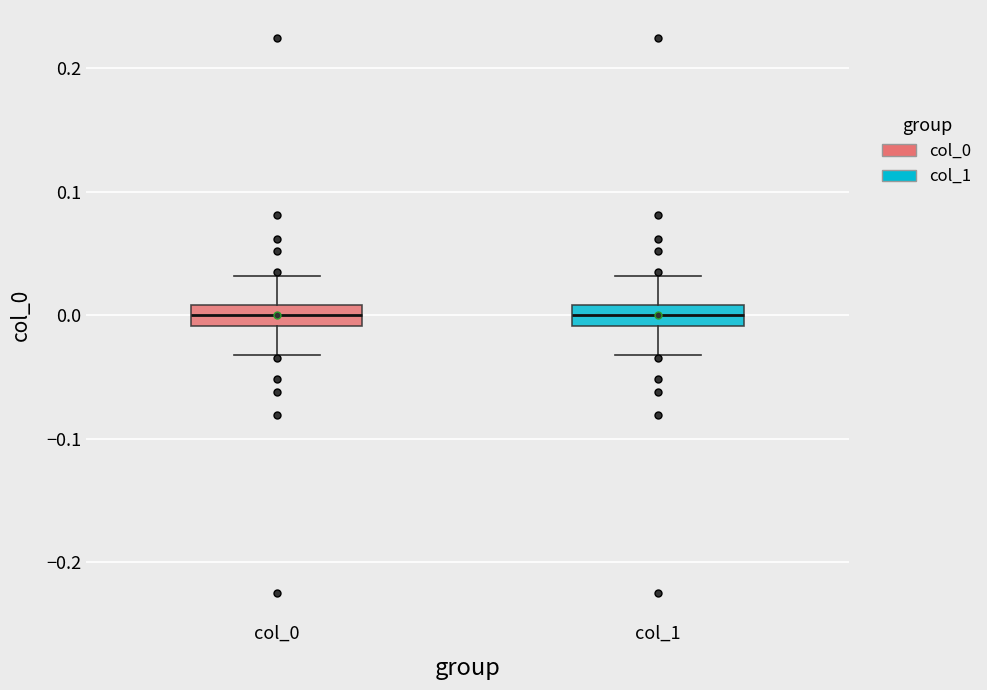

Reading left to right, read every box against the y-axis: the position of its median line, the range the box covers, and the ends of its whiskers. The values are not printed on the chart, so give them approximately, as read against the axis.

col_0: median 0.00, box -0.01 to 0.01, whiskers -0.03 to 0.03
col_1: median 0.00, box -0.01 to 0.01, whiskers -0.03 to 0.03